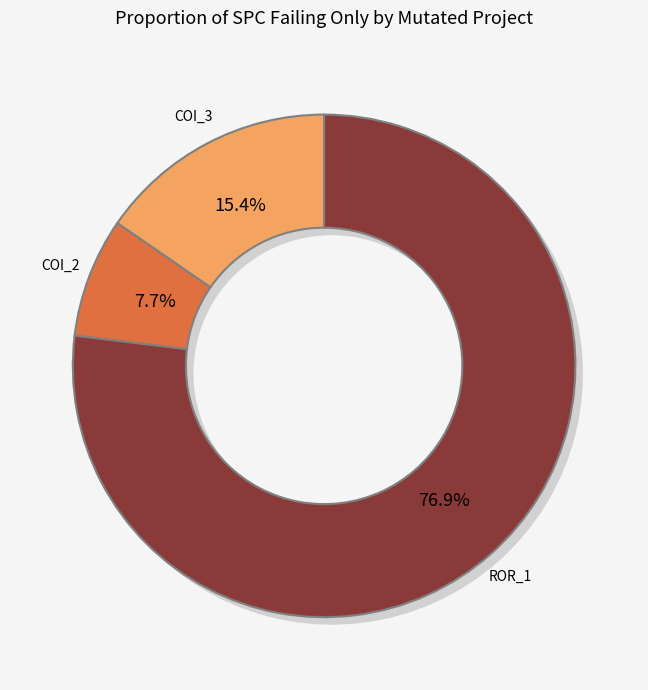

How many slices are in this pie chart?

3